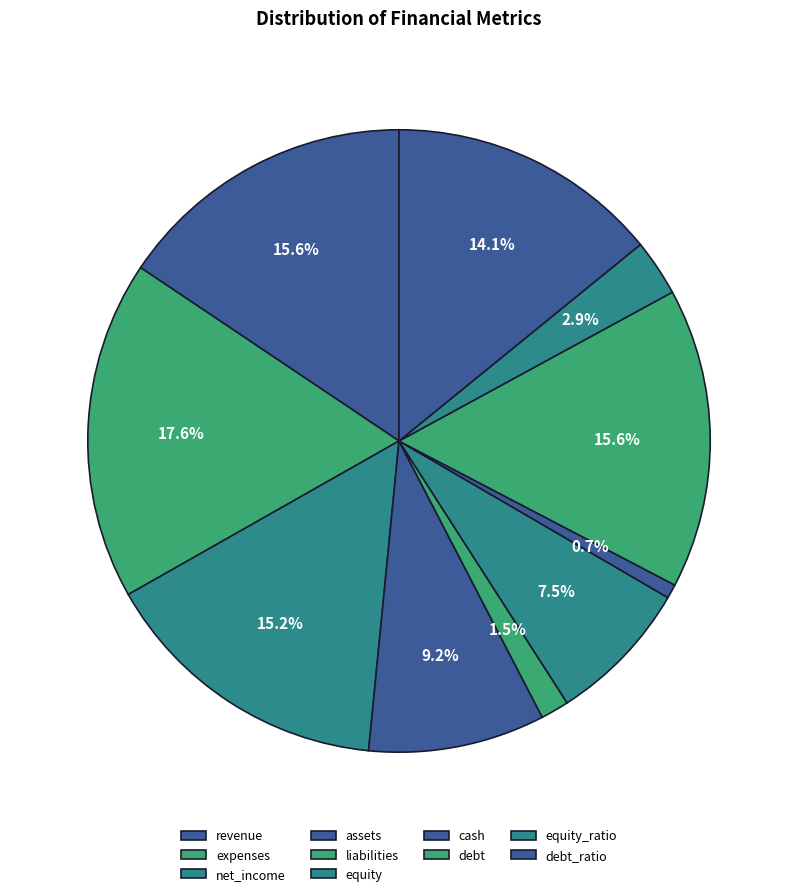

Is debt_ratio the majority of the pie?

No